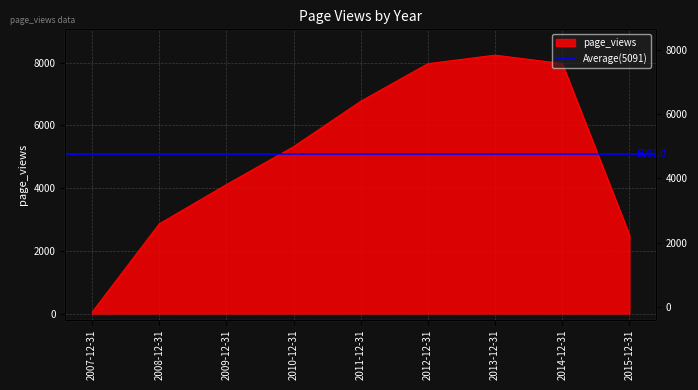

What position from the right is 2007-12-31?

9